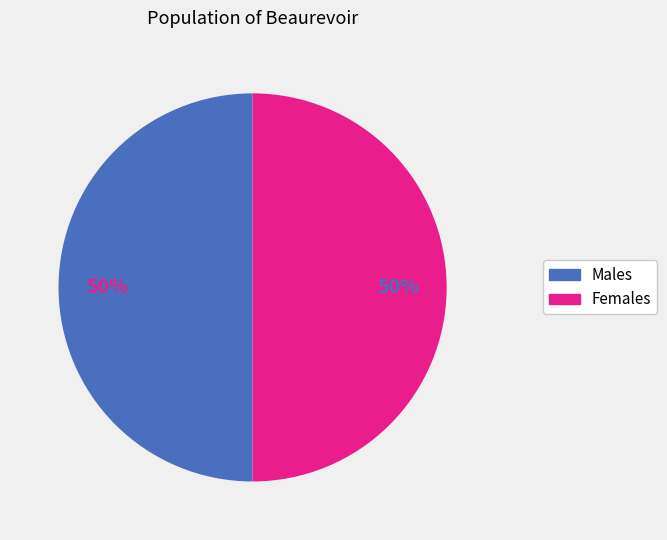

To the nearest percent, what is the average slice percentage?

50%